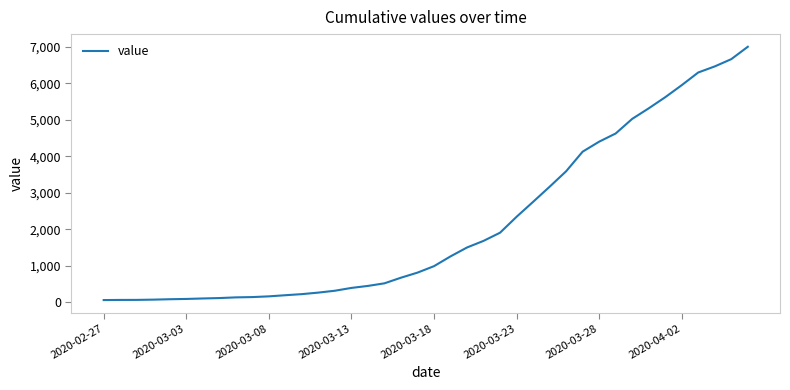

What is the difference between the maximum and minimum values?

6940